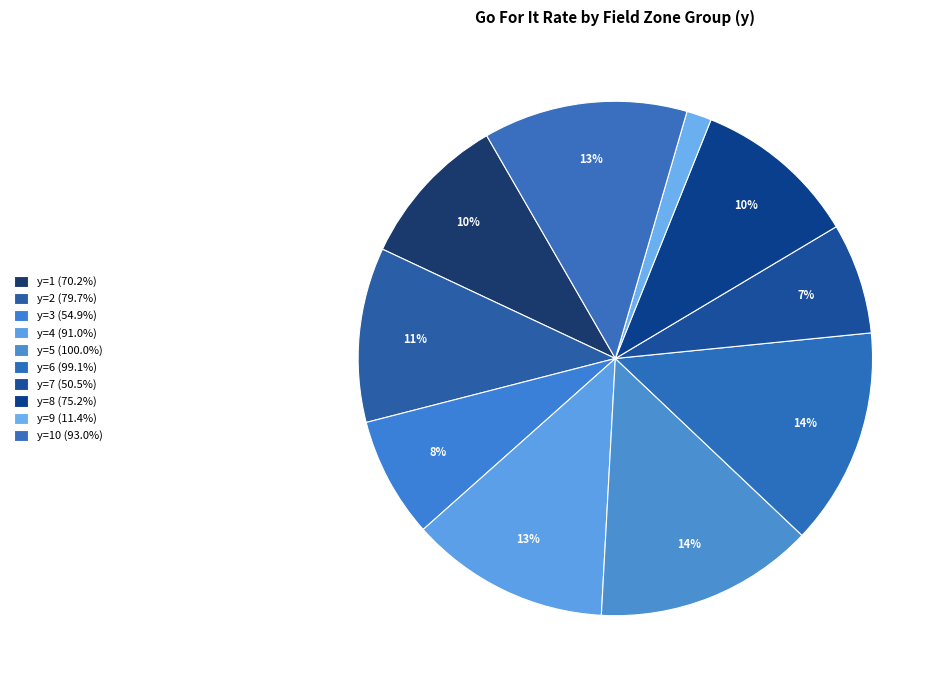

Which slice is the smallest?

y=9